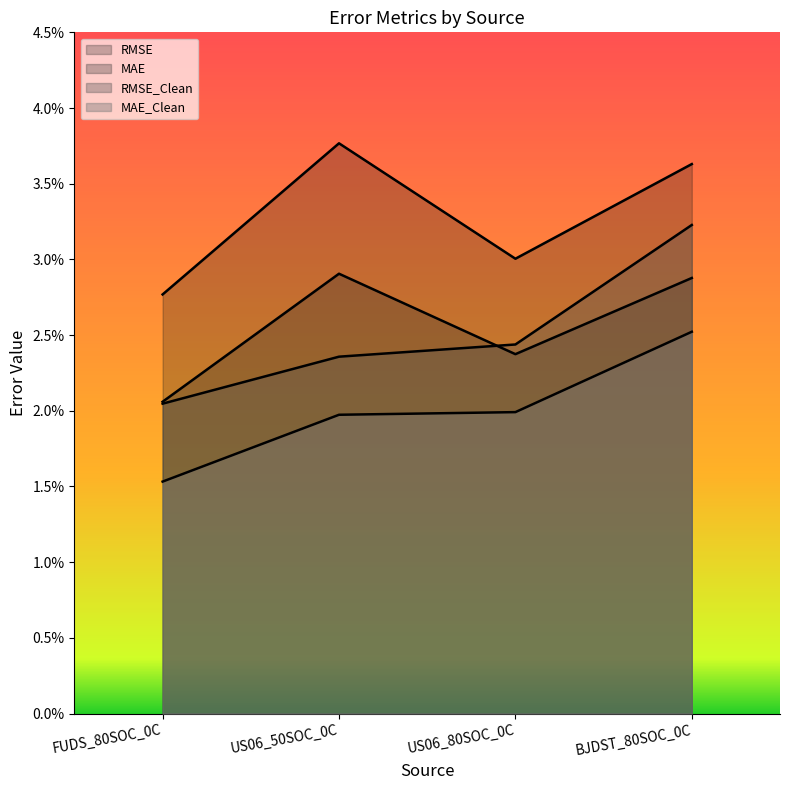

At which label is MAE closest to 0?

FUDS_80SOC_0C